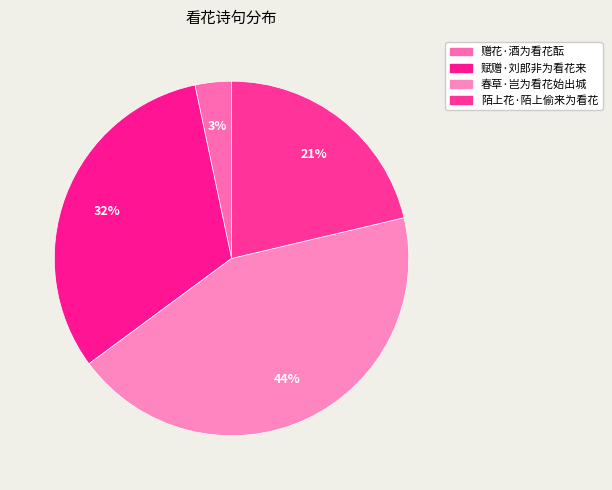

What is the ratio of the value at 春草·岂为看花始出城 to the value at 赋赠·刘郎非为看花来?

1.4